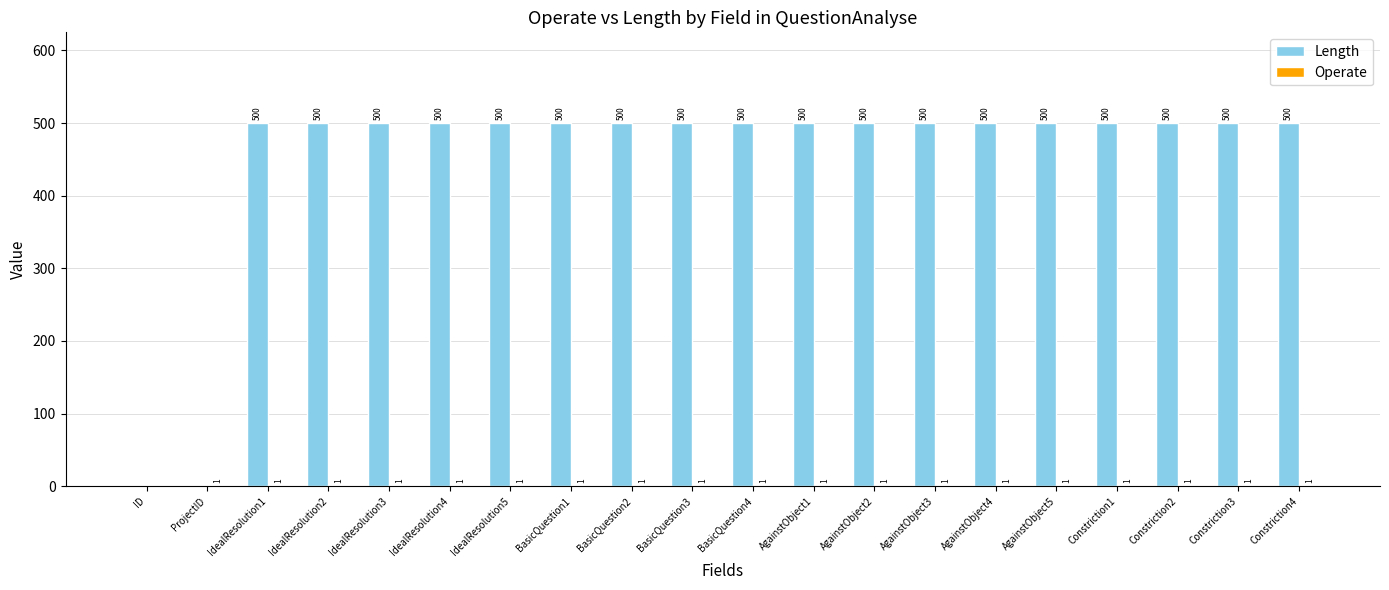

What is the total value across all series at Constriction3?

501